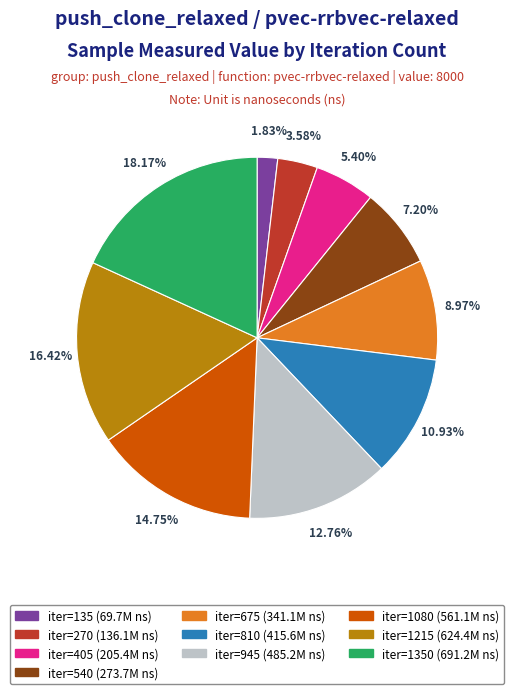

Is there any slice that represents more than half of the pie?

No